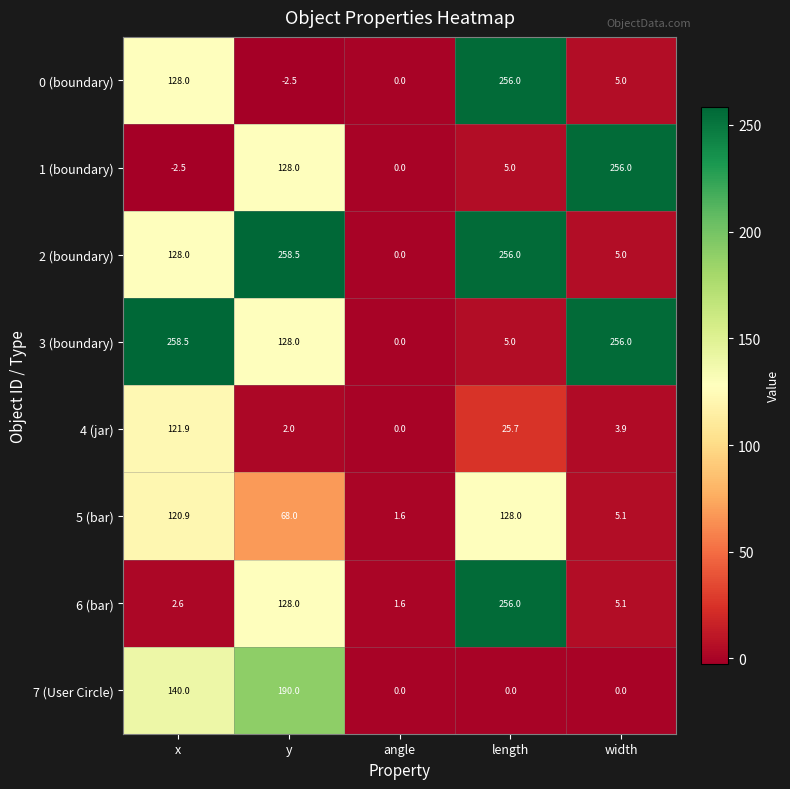

Rank the categories by 0 (boundary) value from highest to lowest.

length, x, width, angle, y